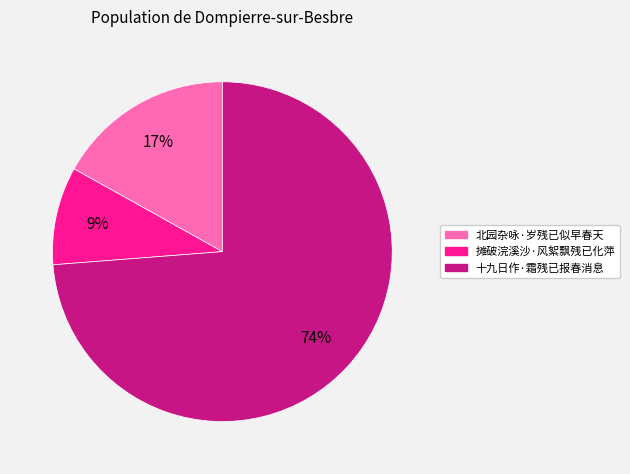

Is 十九日作·霜残已报春消息 the majority of the pie?

Yes